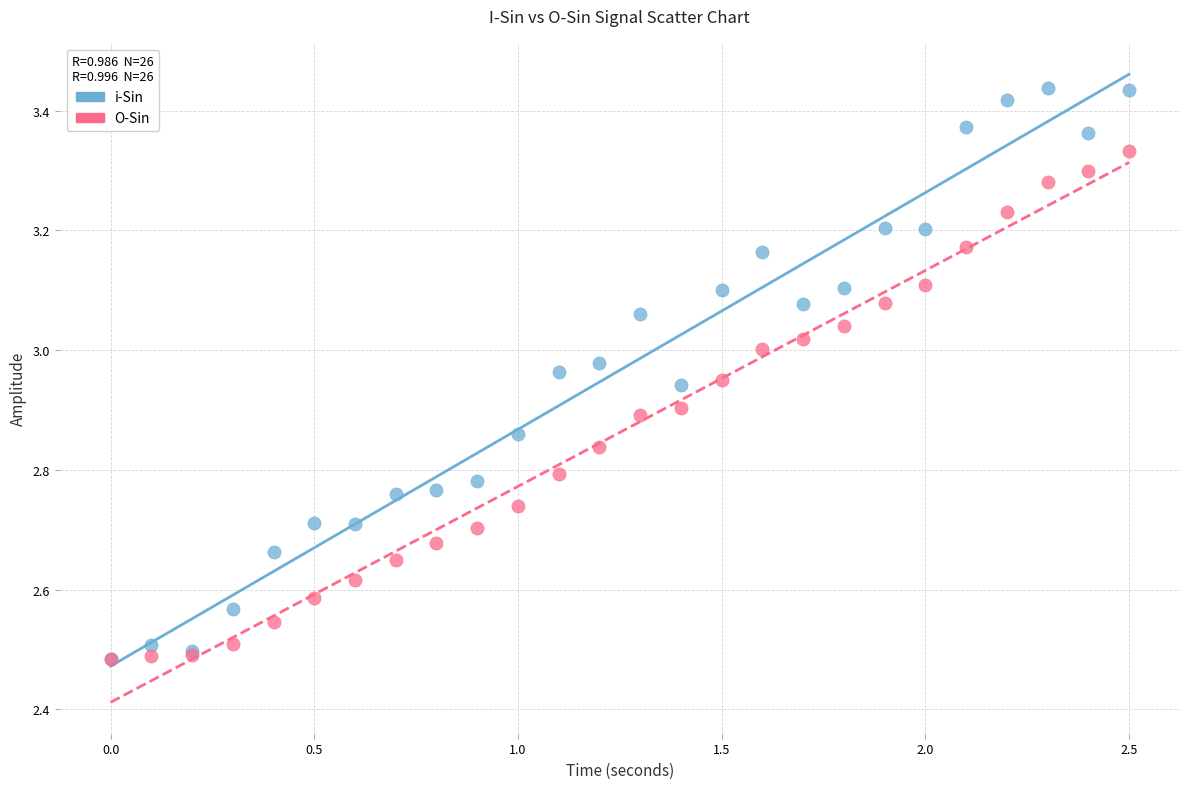

What are all the series names shown in the legend?

i-Sin, O-Sin